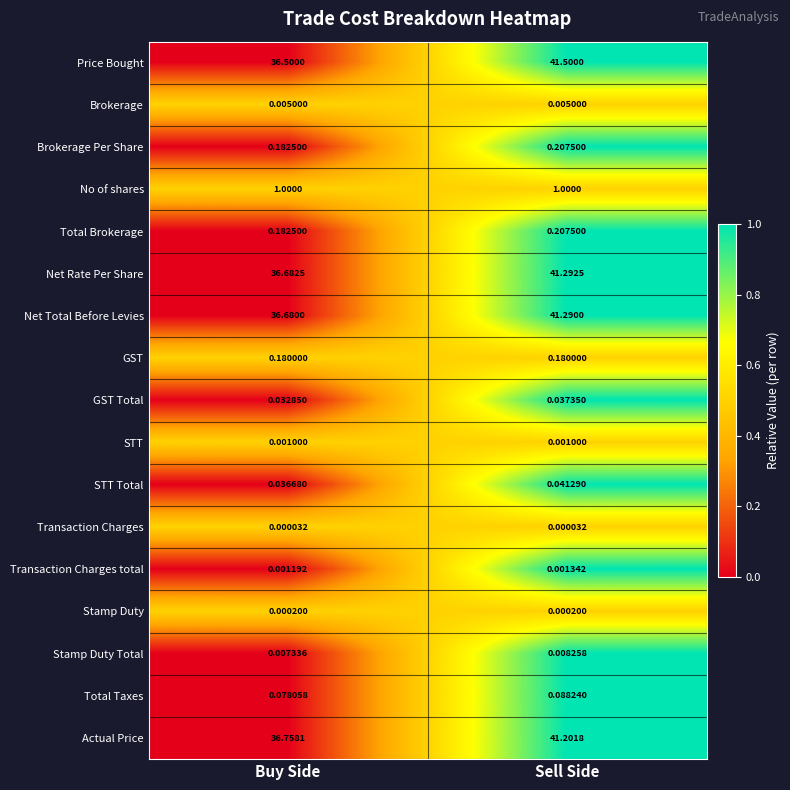

What is the total value across all series at Buy Side?

148.3